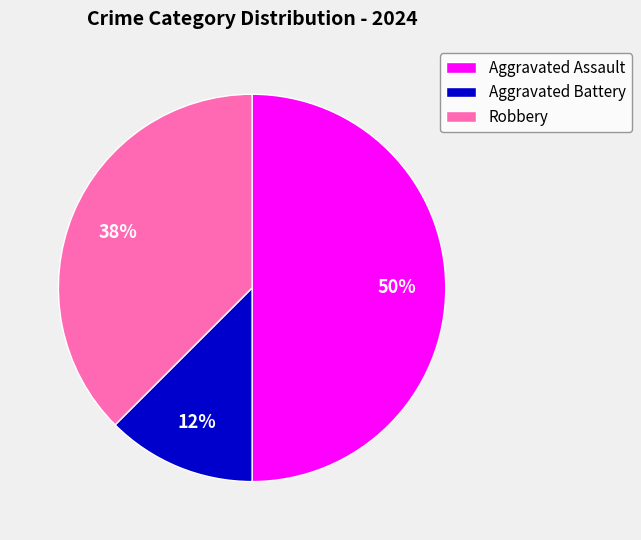

How many segments does this pie chart have?

3